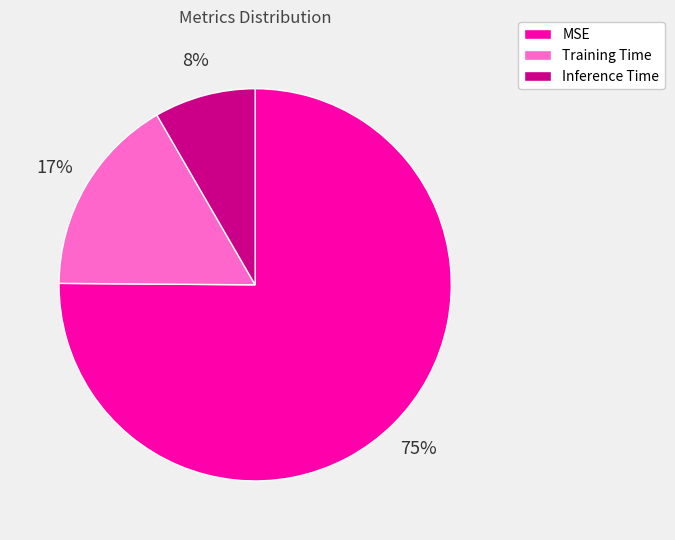

To the nearest percent, what is the average slice percentage?

33%